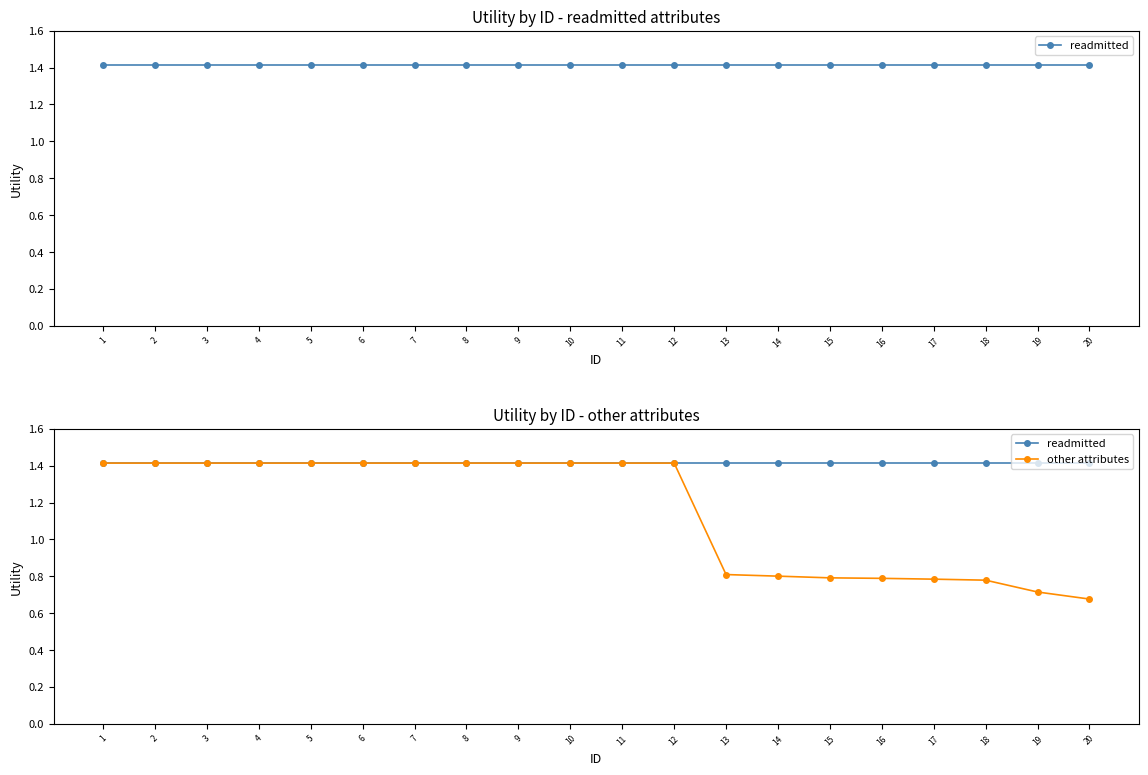

List the series in order of their overall mean, lowest first.

other attributes, readmitted